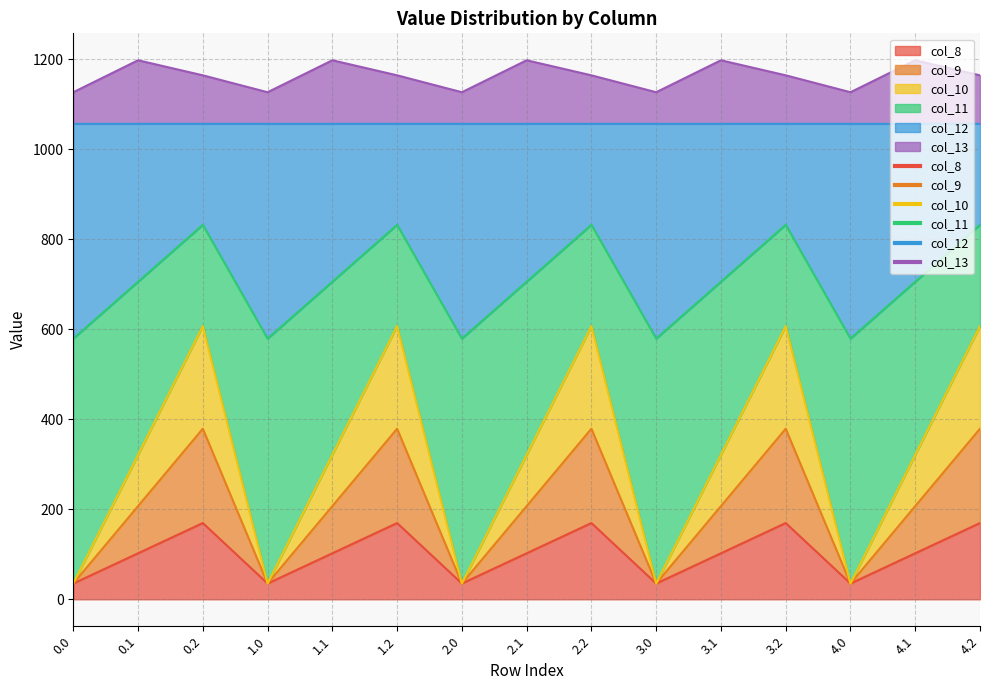

At which category does col_13 reach its first local valley?

1.0